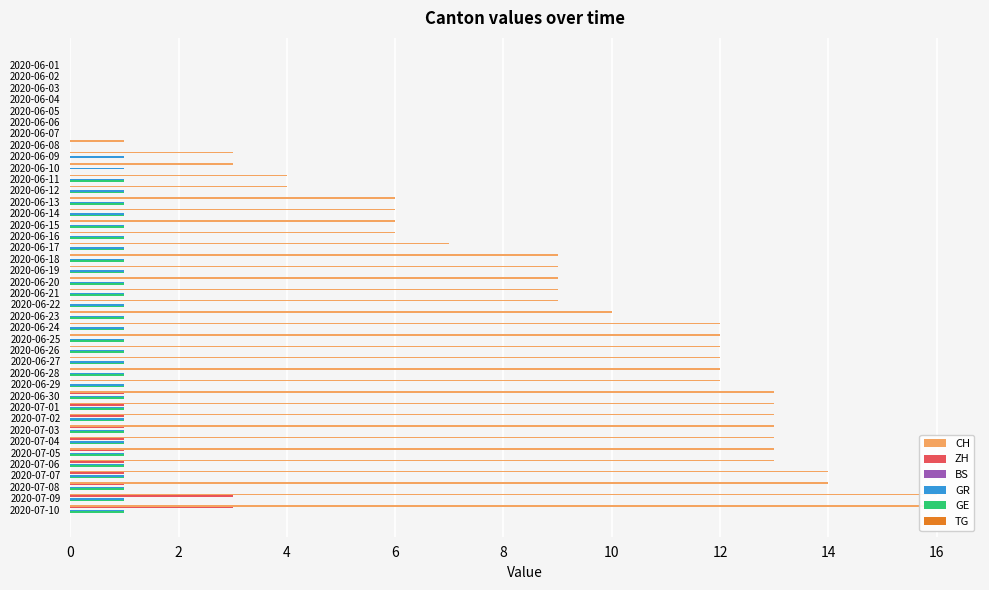

What is the highest value of the GE series?

1.0